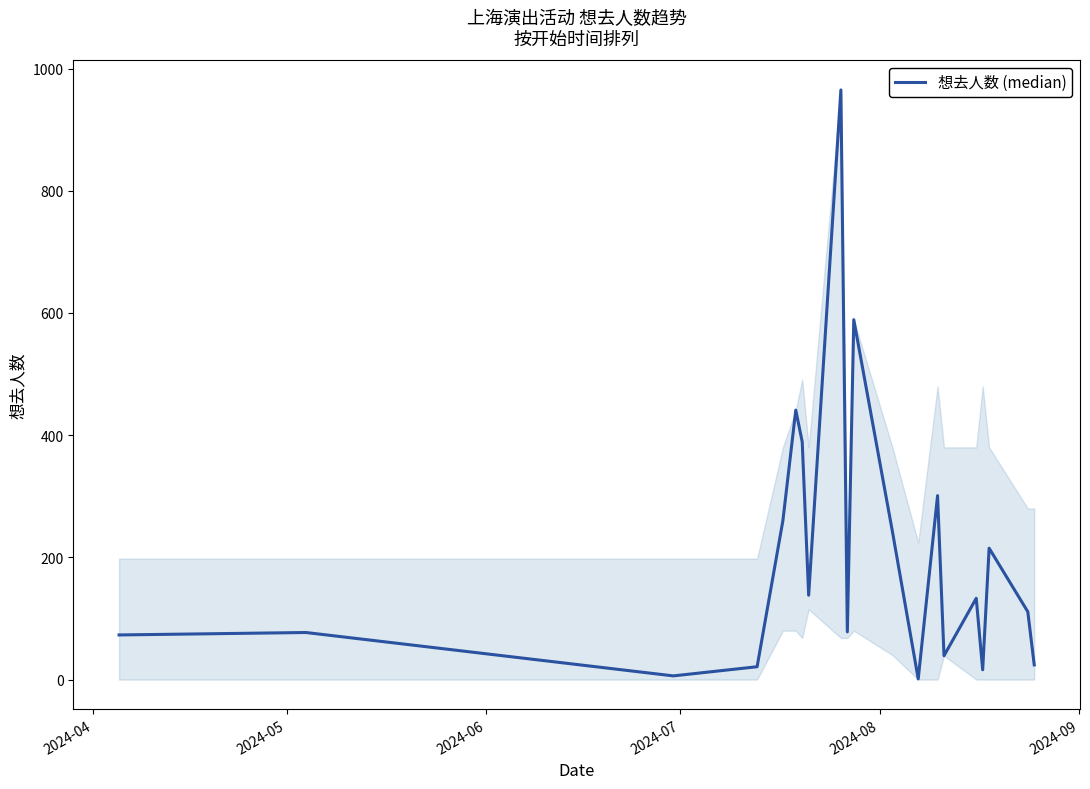

What is the difference between the maximum and minimum values?

964